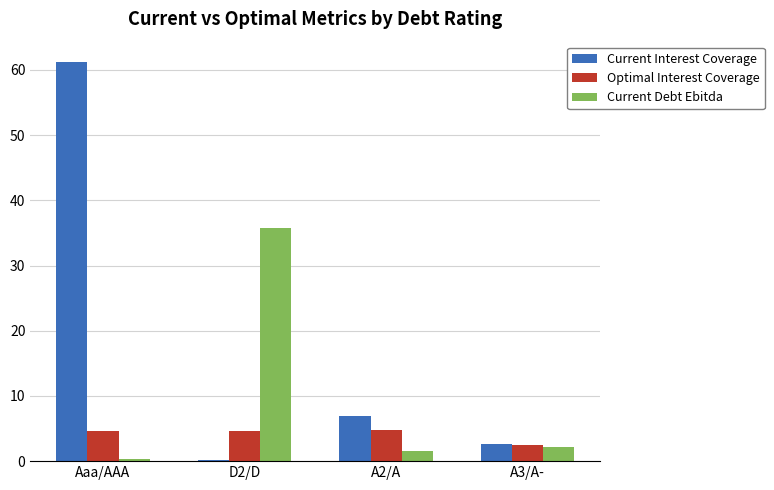

Which series changed the most between Aaa/AAA and A2/A?

Current Interest Coverage